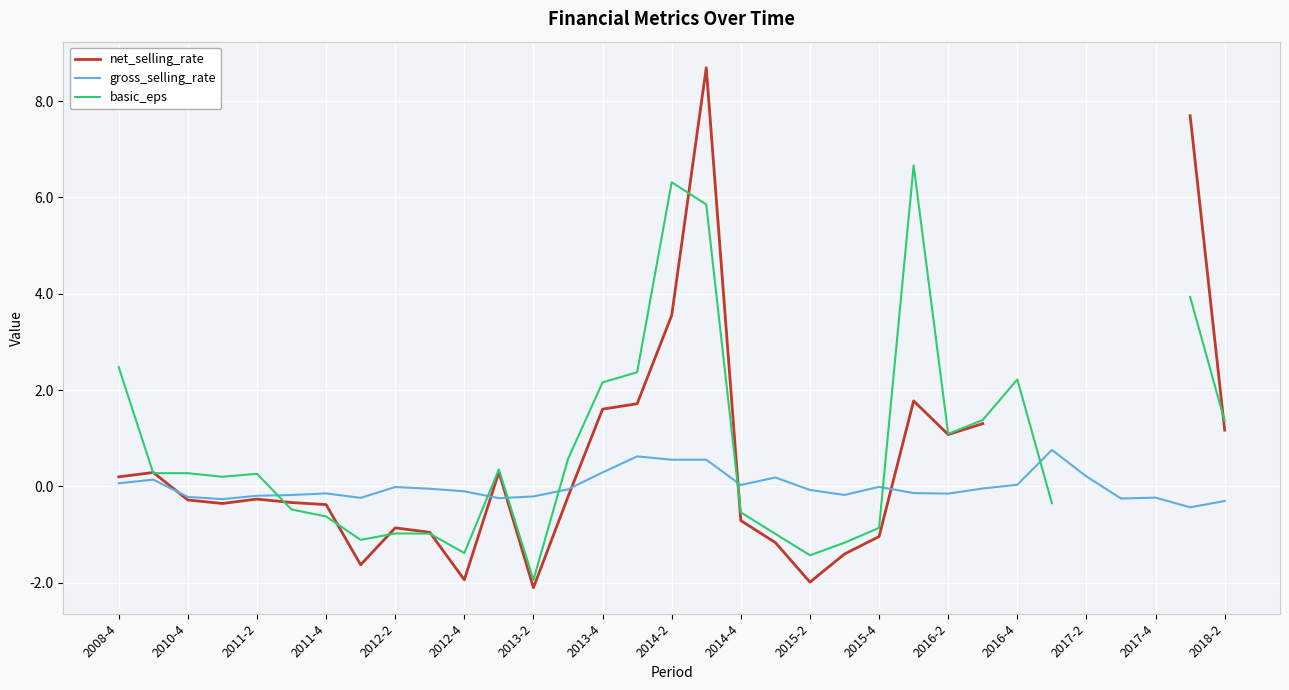

At which label does basic_eps first exceed 0?

2008-4